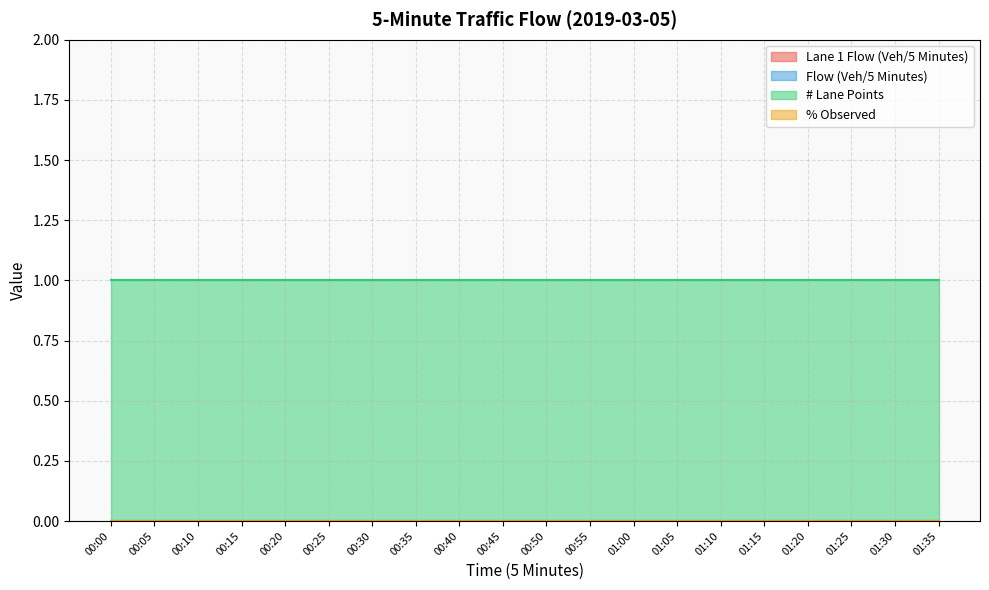

True or false: Flow (Veh/5 Minutes) has a value of 0 at 00:10.

True